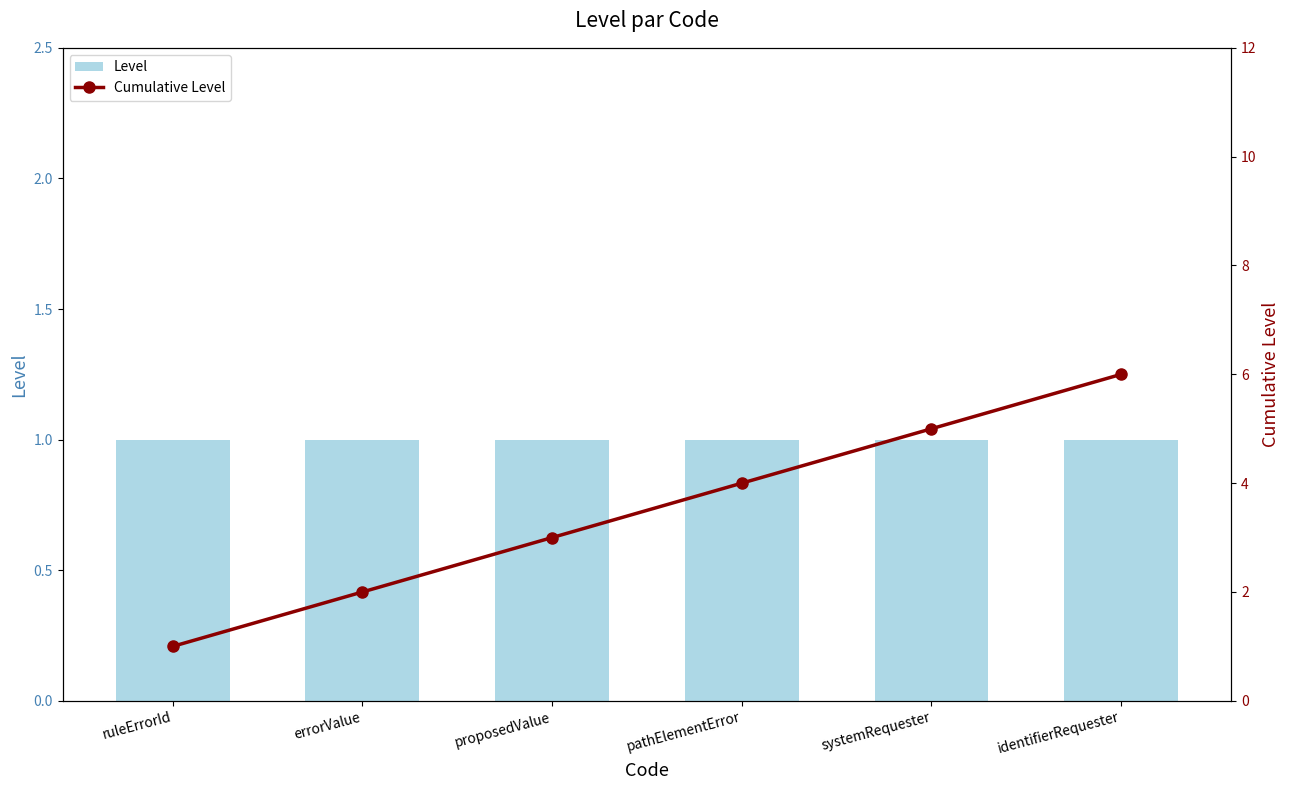

What position from the left is identifierRequester?

6